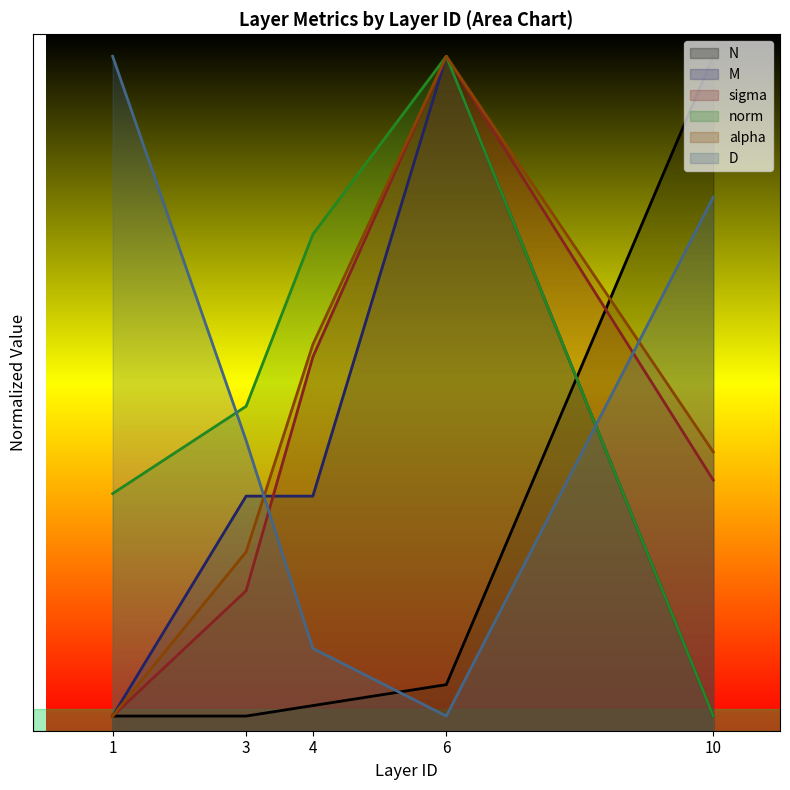

Reading right to left, extract all data points from this chart.

N: 10=9200.0	6=628.6	4=342.9	3=200.0	1=200.0
M: 10=200.0	6=9200.0	4=3200.0	3=3200.0	1=200.0
sigma: 10=3418.2	6=9200.0	4=5098.7	3=1909.4	1=200.0
norm: 10=200.0	6=9200.0	4=6770.5	3=4425.7	1=3234.6
alpha: 10=3803.4	6=9200.0	4=5268.5	3=2439.7	1=200.0
D: 10=7278.2	6=200.0	4=1123.1	3=3958.8	1=9200.0